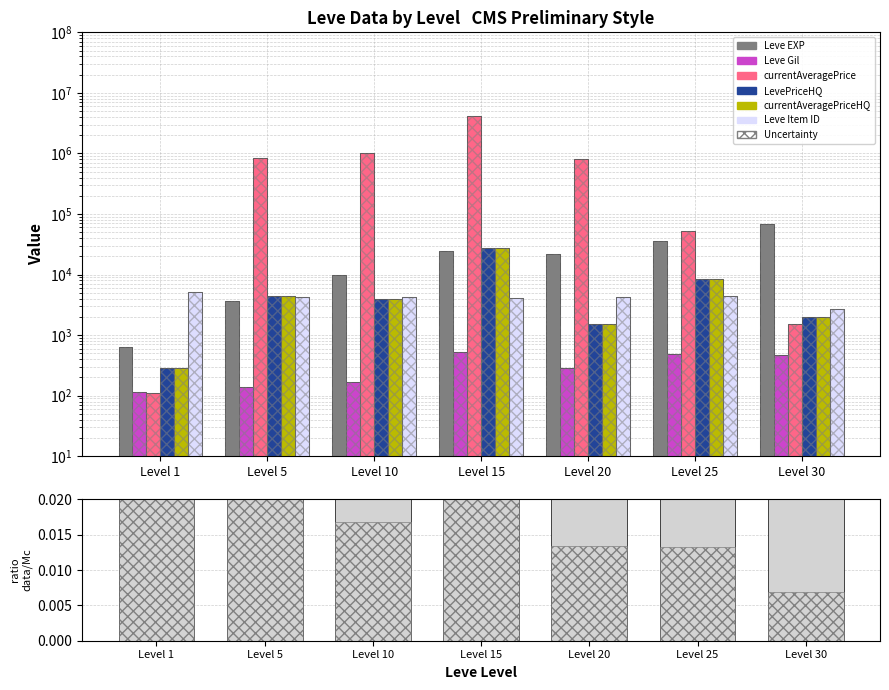

How many bars are there in total?

42